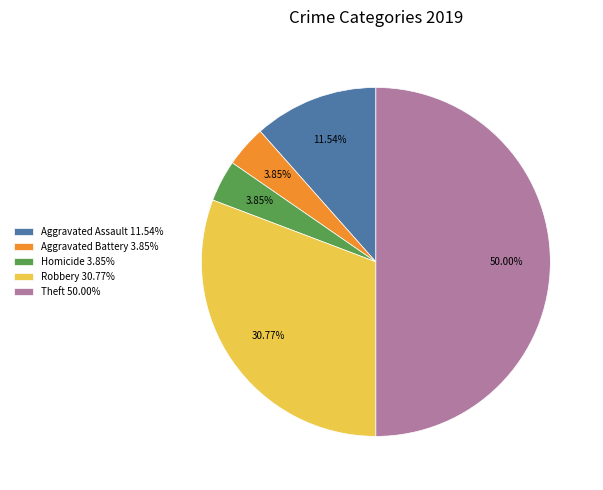

Which has a higher value, Homicide 3.85% or Aggravated Assault 11.54%?

Aggravated Assault 11.54%